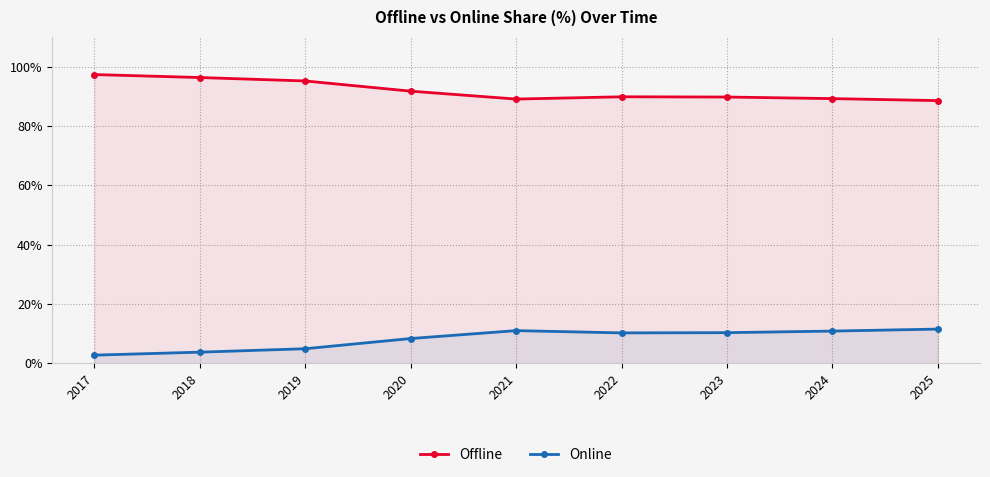

Reading left to right, what are all the values shown in this chart?

Offline: 2017=97.3	2018=96.3	2019=95.1	2020=91.7	2021=89.0	2022=89.8	2023=89.7	2024=89.2	2025=88.5
Online: 2017=2.7	2018=3.7	2019=4.9	2020=8.3	2021=11.0	2022=10.2	2023=10.3	2024=10.8	2025=11.5